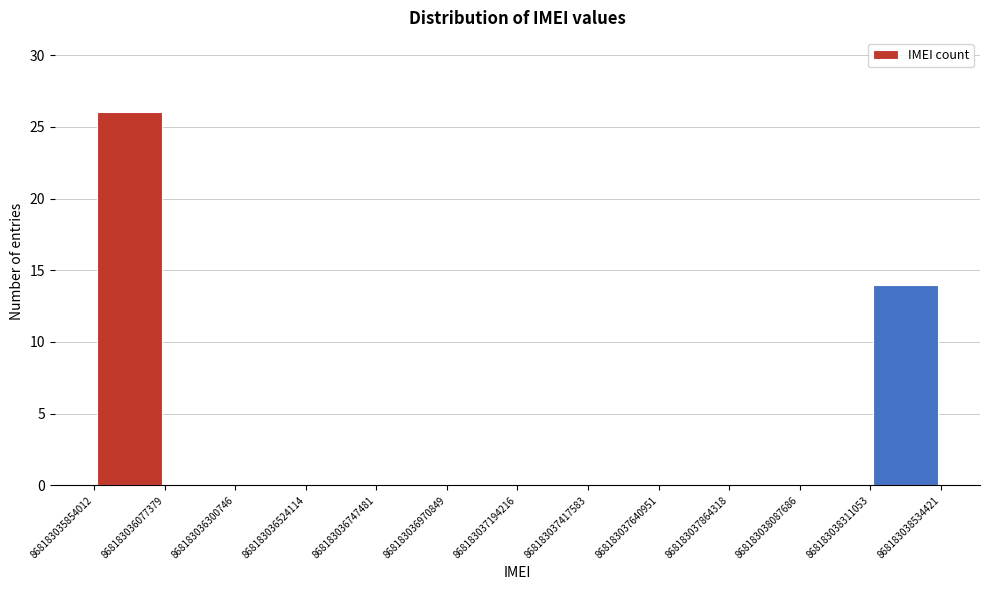

Which range on the x-axis has the tallest bar?

868183035854012 to 868183036077379